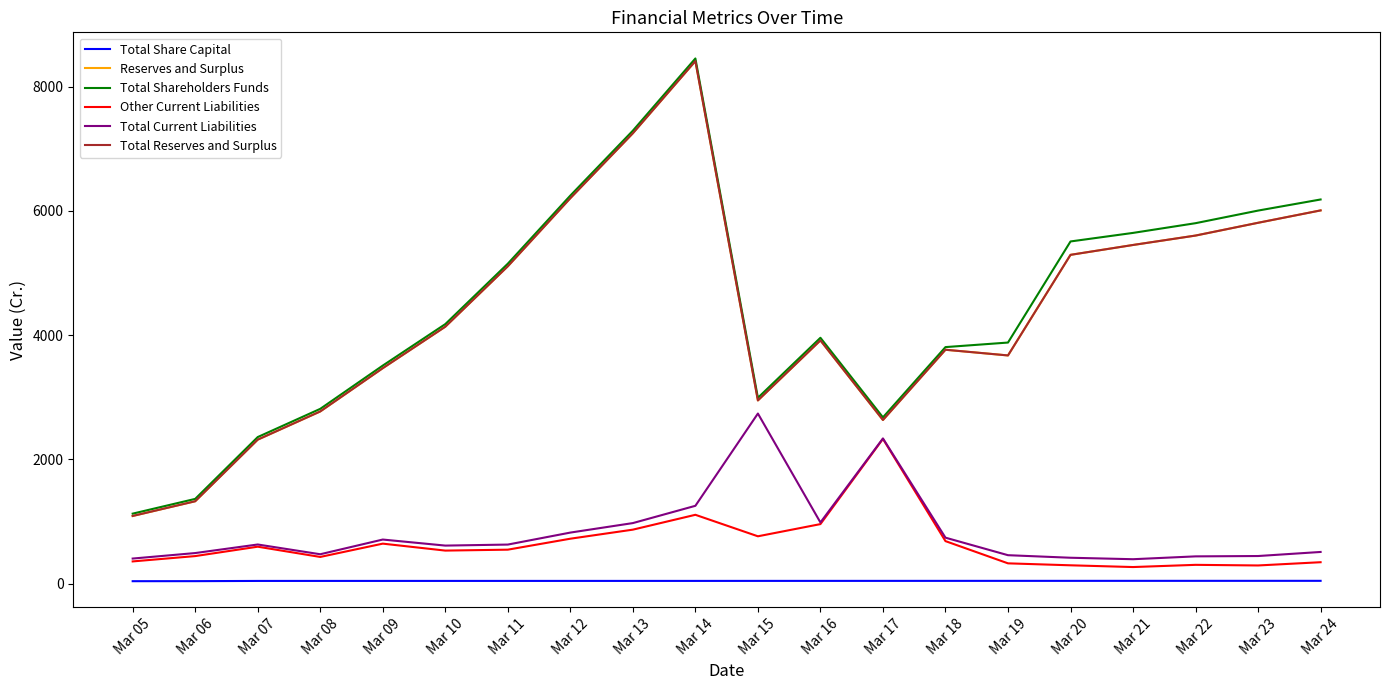

At how many categories does at least one series exceed 4360?

9